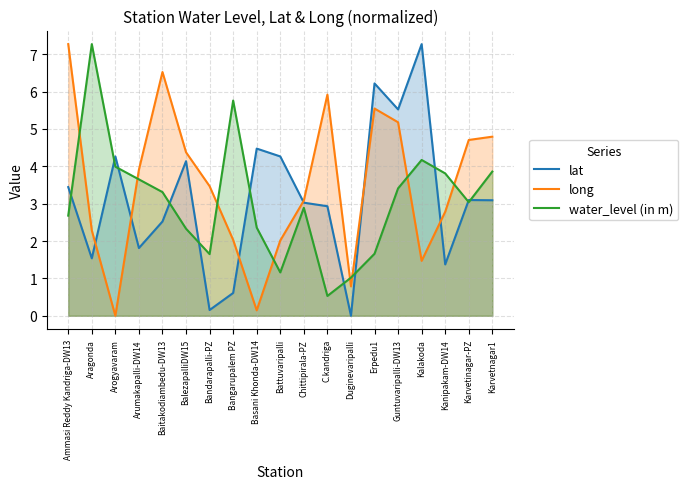

True or false: lat has more than 2 points higher than both neighbors.

True